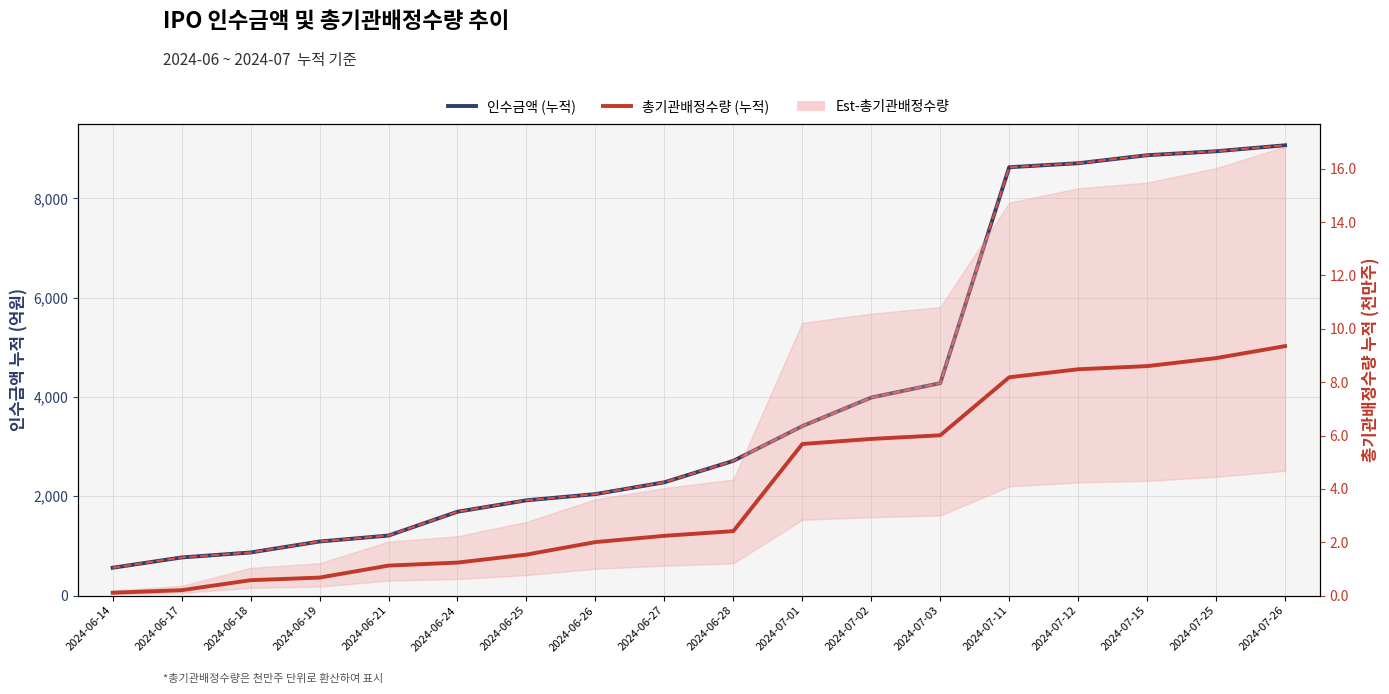

Is the value of 발행금액 (누적) at 2024-07-11 greater than the value of 인수금액 (누적) at 2024-06-18?

Yes